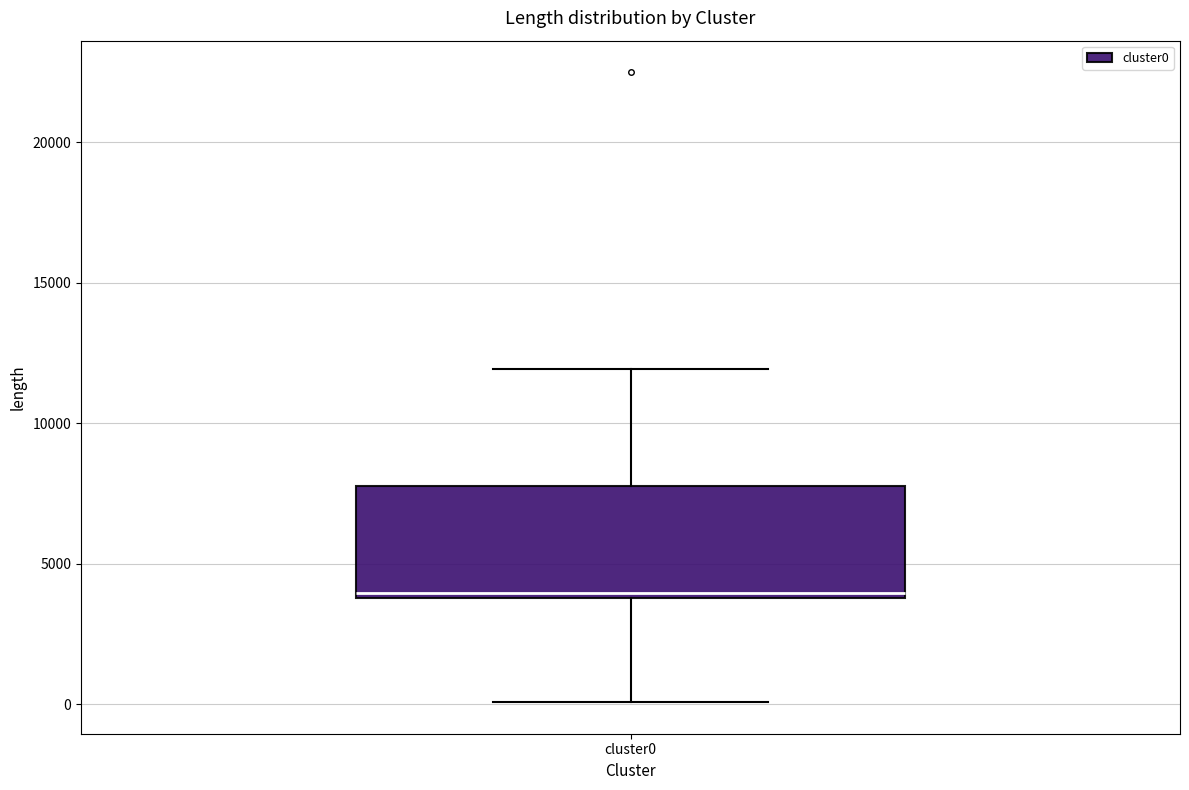

Read this box plot against the y-axis: the position of the median line, the range covered by the box, and the ends of both whiskers. The values are not printed on the chart, so give them approximately, as read against the axis.

median 4000 (just above the box's lower edge), box 4000 to 8000, whiskers 0 to 12000